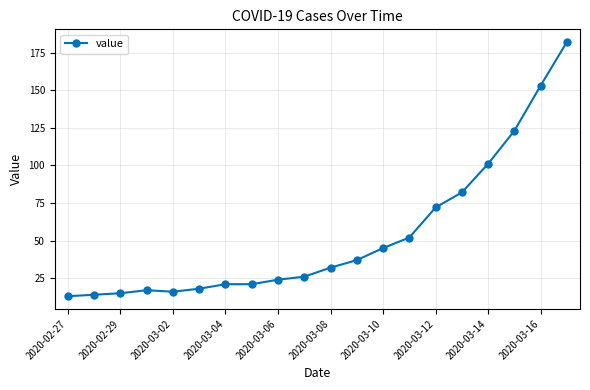

What is the maximum value shown in the chart?

182